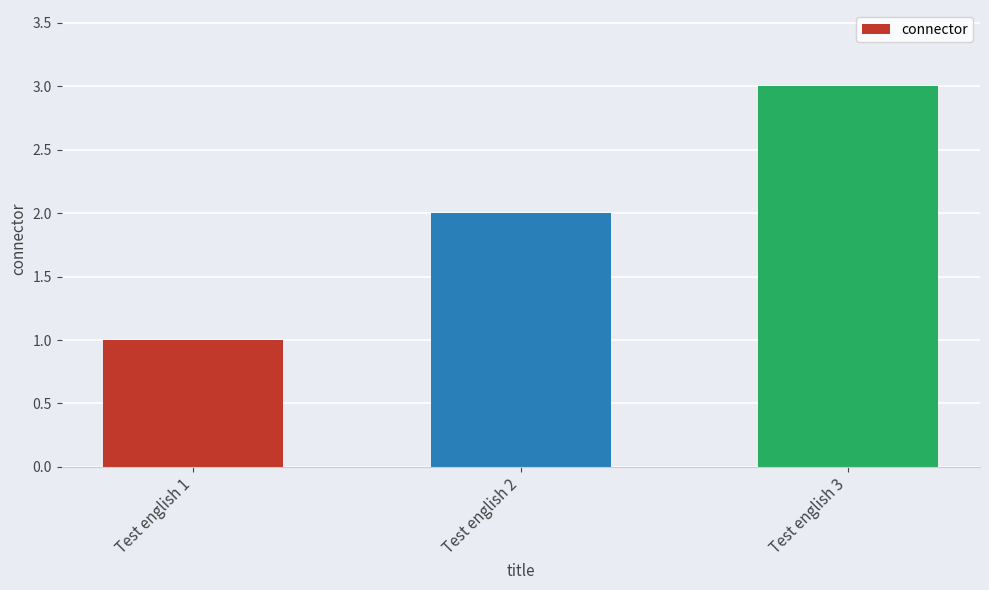

What is the change in value from Test english 1 to Test english 2?

+1